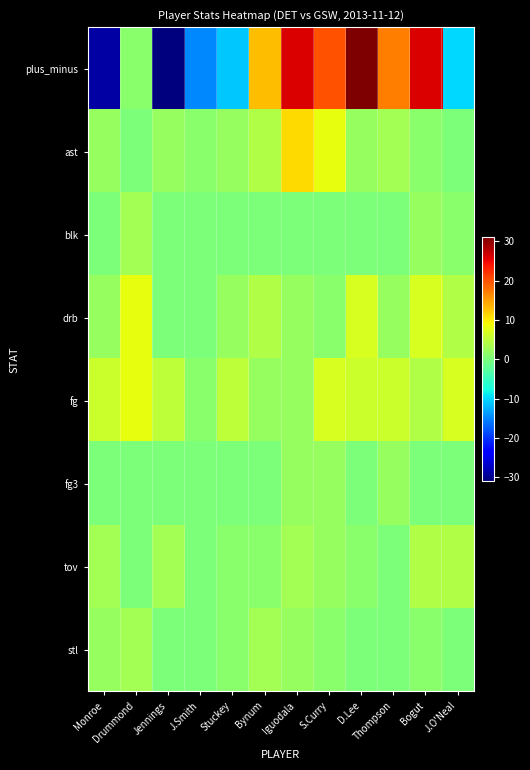

Reading left to right, what are all the values shown in this chart?

plus_minus: Monroe=-29	Drummond=1	Jennings=-31	J.Smith=-15	Stuckey=-11	Bynum=13	Iguodala=26	S.Curry=20	D.Lee=31	Thompson=17	Bogut=26	J.O'Neal=-10
ast: Monroe=2	Drummond=0	Jennings=2	J.Smith=1	Stuckey=2	Bynum=4	Iguodala=11	S.Curry=8	D.Lee=2	Thompson=3	Bogut=1	J.O'Neal=0
blk: Monroe=0	Drummond=3	Jennings=0	J.Smith=0	Stuckey=0	Bynum=0	Iguodala=0	S.Curry=0	D.Lee=0	Thompson=0	Bogut=2	J.O'Neal=1
drb: Monroe=2	Drummond=8	Jennings=0	J.Smith=0	Stuckey=2	Bynum=4	Iguodala=2	S.Curry=1	D.Lee=7	Thompson=2	Bogut=7	J.O'Neal=4
fg: Monroe=6	Drummond=8	Jennings=5	J.Smith=1	Stuckey=5	Bynum=2	Iguodala=2	S.Curry=7	D.Lee=6	Thompson=6	Bogut=4	J.O'Neal=7
fg3: Monroe=0	Drummond=0	Jennings=0	J.Smith=0	Stuckey=0	Bynum=0	Iguodala=2	S.Curry=2	D.Lee=0	Thompson=2	Bogut=0	J.O'Neal=0
tov: Monroe=3	Drummond=0	Jennings=3	J.Smith=0	Stuckey=1	Bynum=1	Iguodala=3	S.Curry=2	D.Lee=1	Thompson=0	Bogut=4	J.O'Neal=4
stl: Monroe=2	Drummond=3	Jennings=0	J.Smith=0	Stuckey=1	Bynum=3	Iguodala=2	S.Curry=1	D.Lee=0	Thompson=0	Bogut=1	J.O'Neal=0